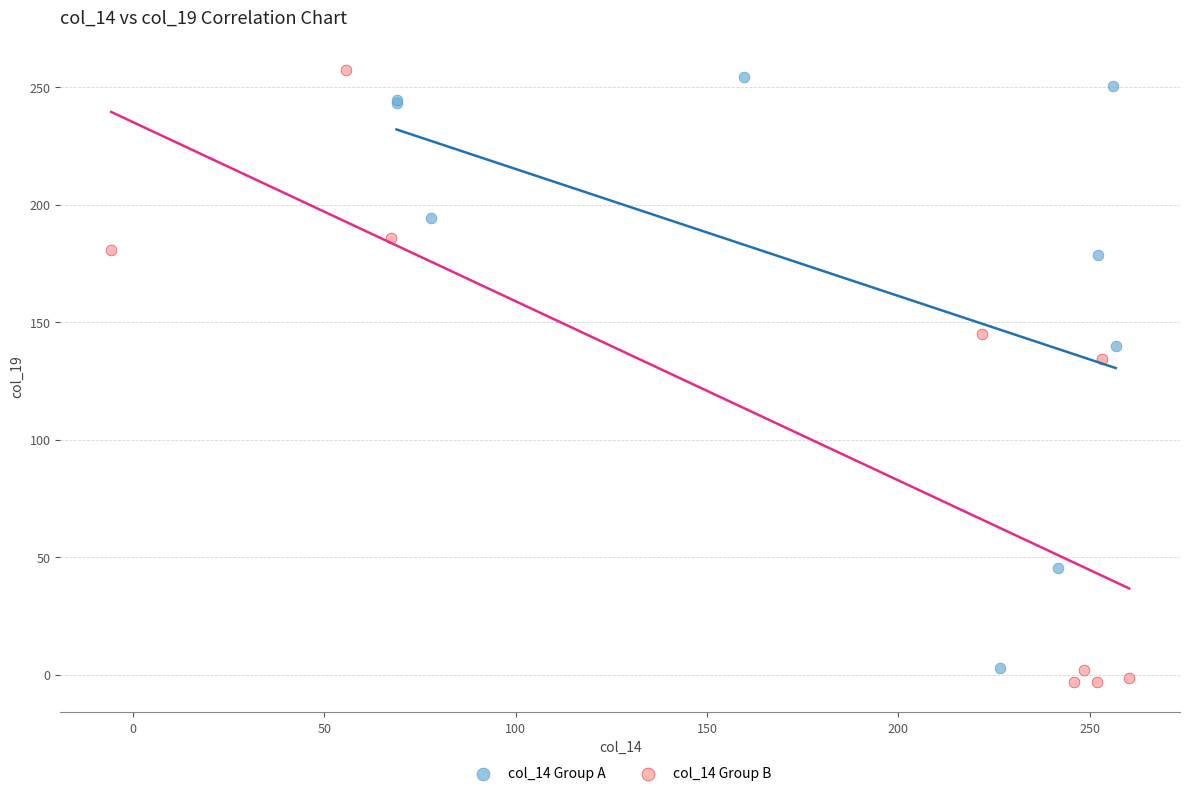

What are all the series names shown in the legend?

col_14 Group A, col_14 Group B